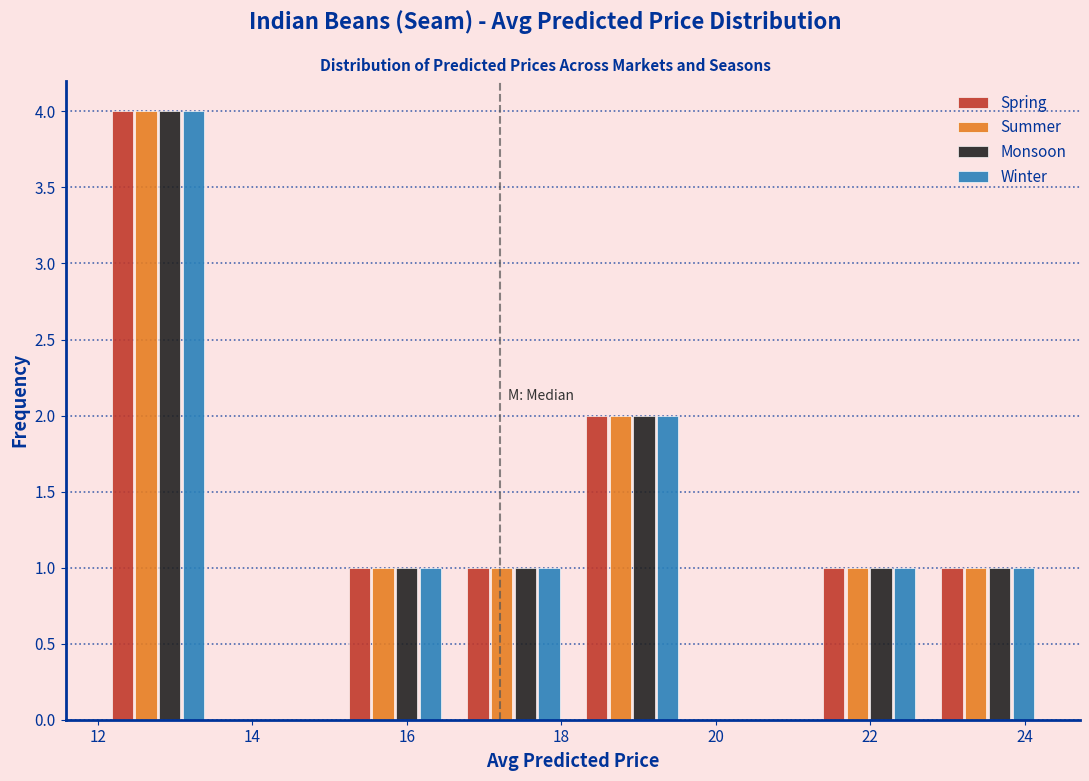

What is the height of the Monsoon bar covering 12.0 to 13.6 on the x-axis? Neither the bar edges nor the heights are printed on the chart, so give them approximately, as read against the axes.

4